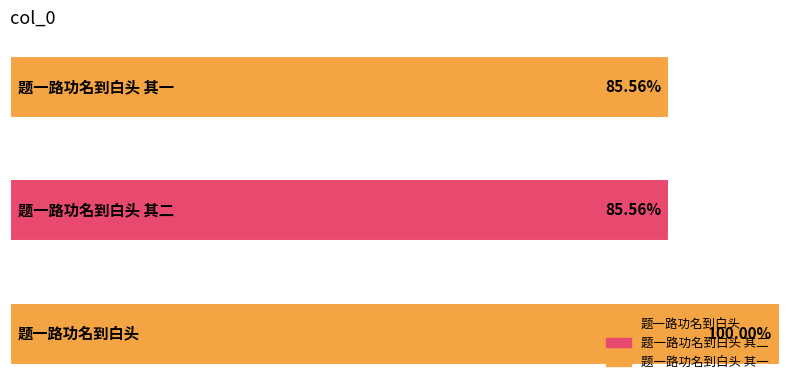

Rank the categories by value from lowest to highest.

题一路功名到白头 其一, 题一路功名到白头 其二, 题一路功名到白头